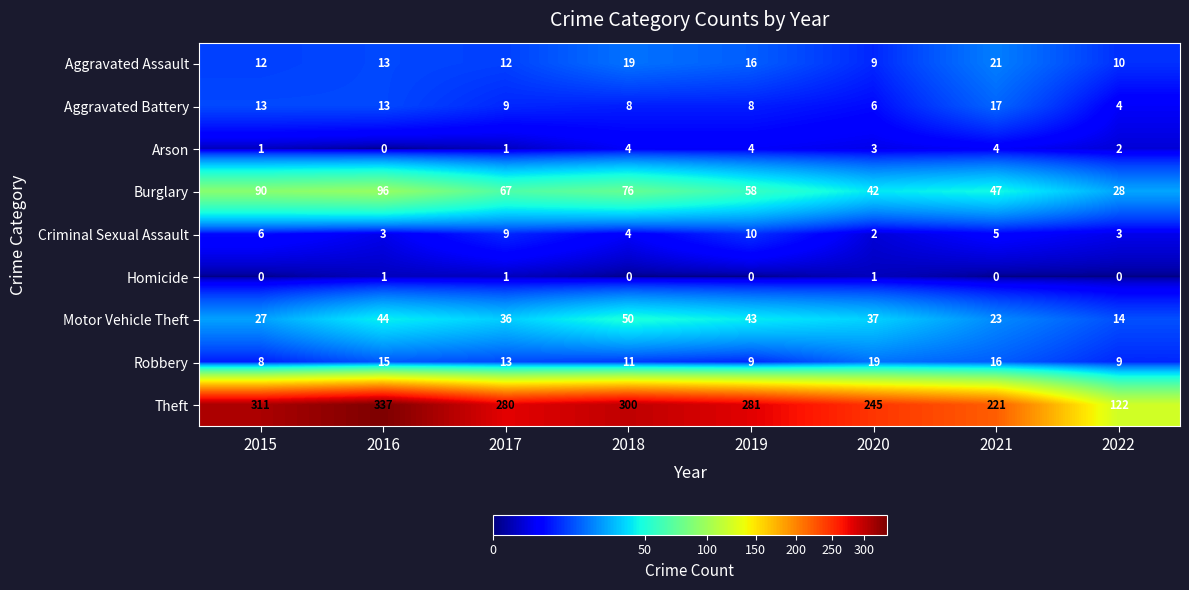

Which category has the highest value in the Aggravated Battery series?

2021